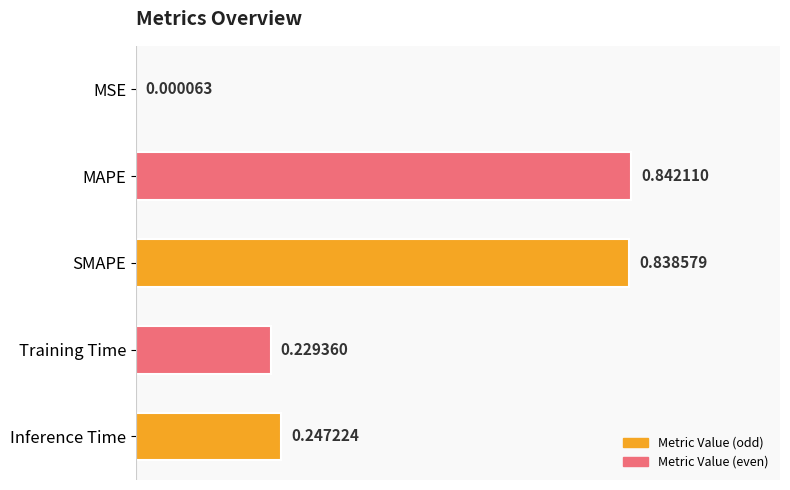

What is the change in value from MAPE to Training Time?

-0.6